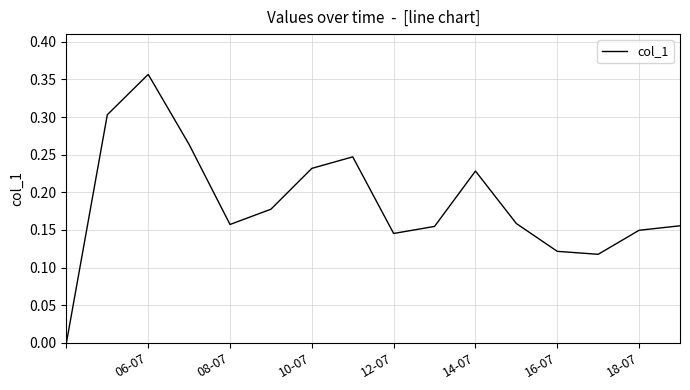

How many values are between 0 and 1?

16